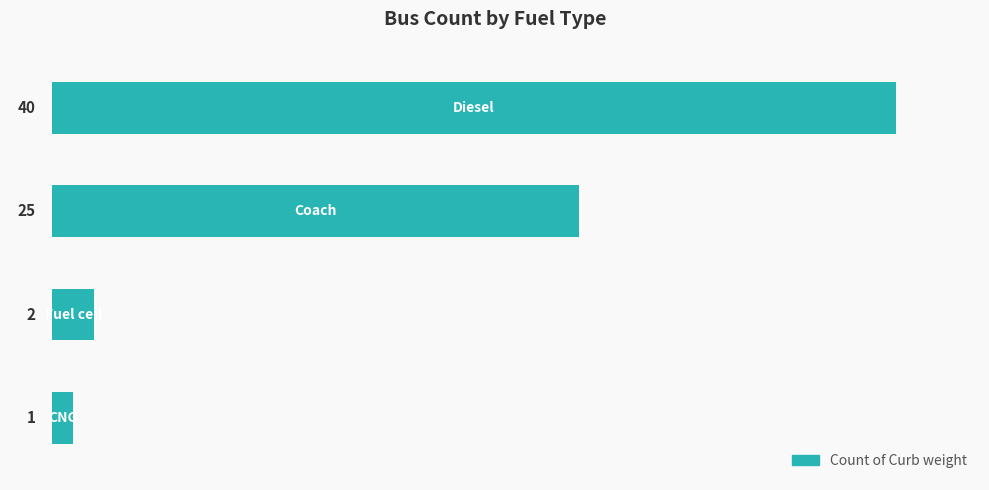

Are the bars grouped side by side (vs. stacked)?

No